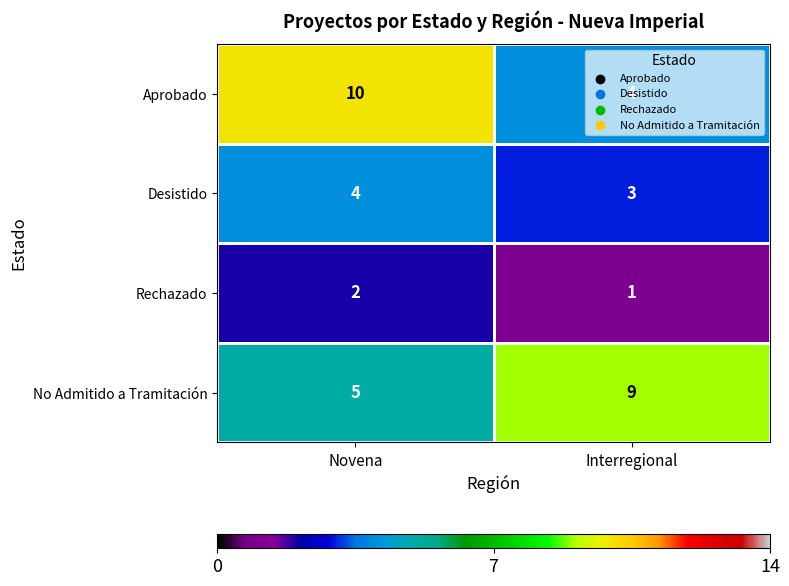

How many data points does each series have?

2